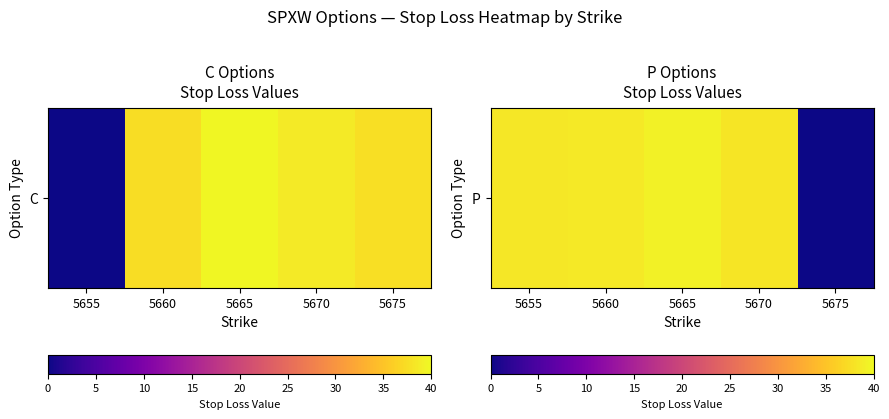

What is the greatest value displayed?

39.3